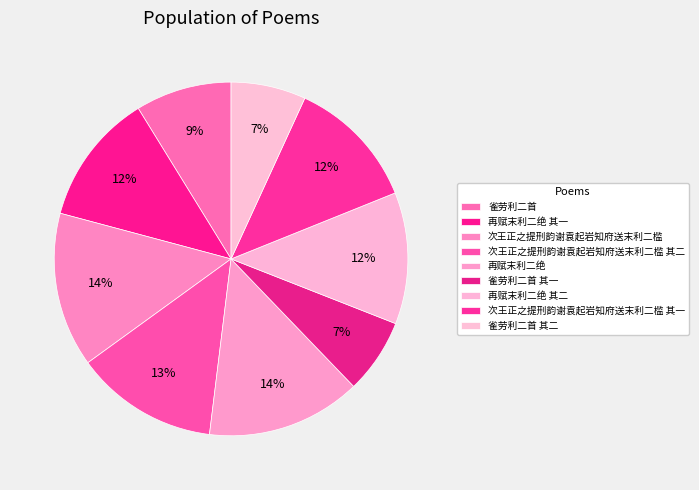

How many slices are in this pie chart?

9